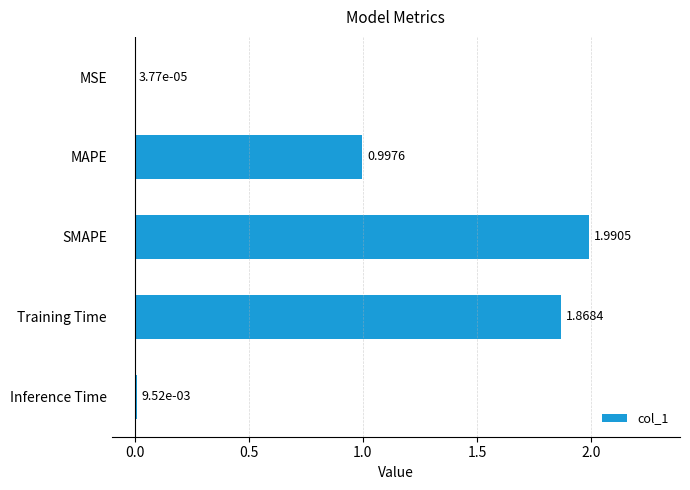

Approximately how many times larger is the value at MAPE compared to SMAPE?

0.5